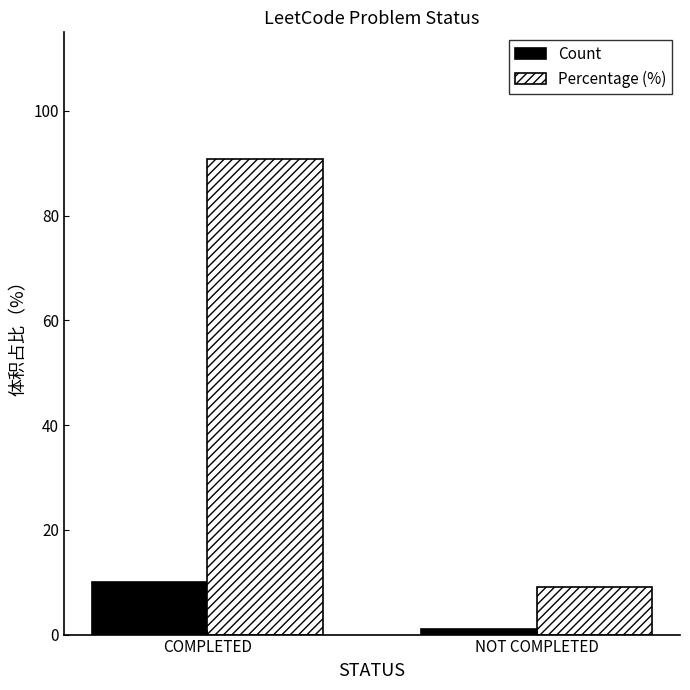

Where is Count nearest to the value 5?

NOT COMPLETED